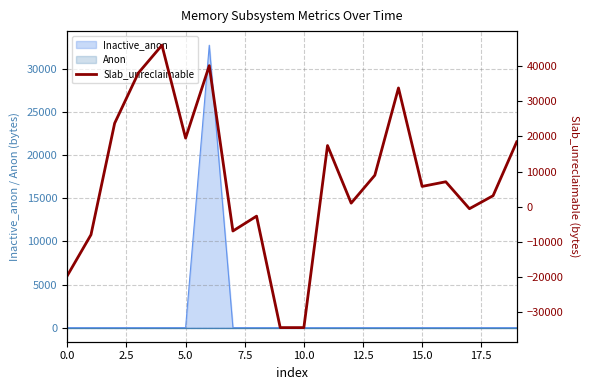

What is the maximum value shown in the chart?

45936